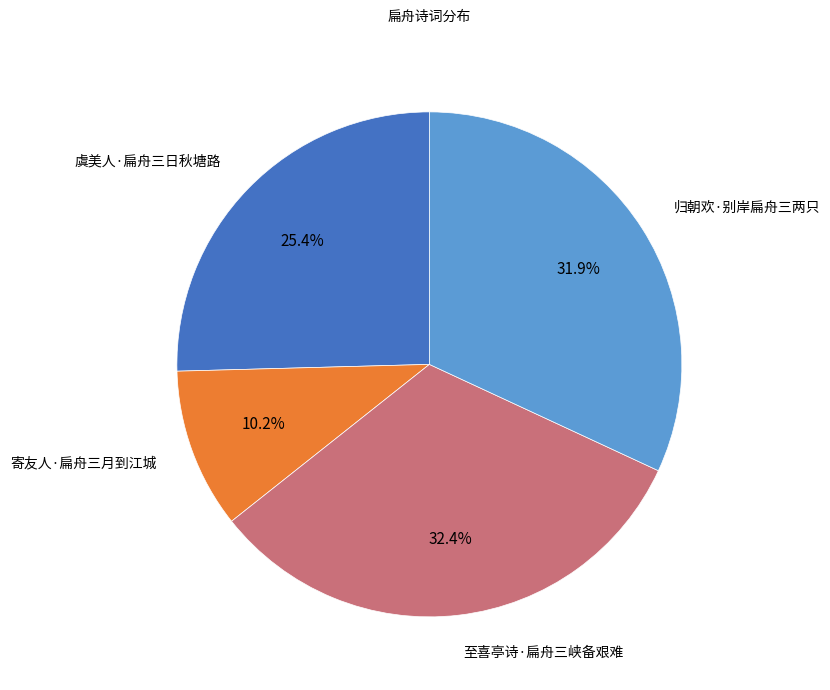

How much of the chart is everything except 寄友人·扁舟三月到江城?

89.8%